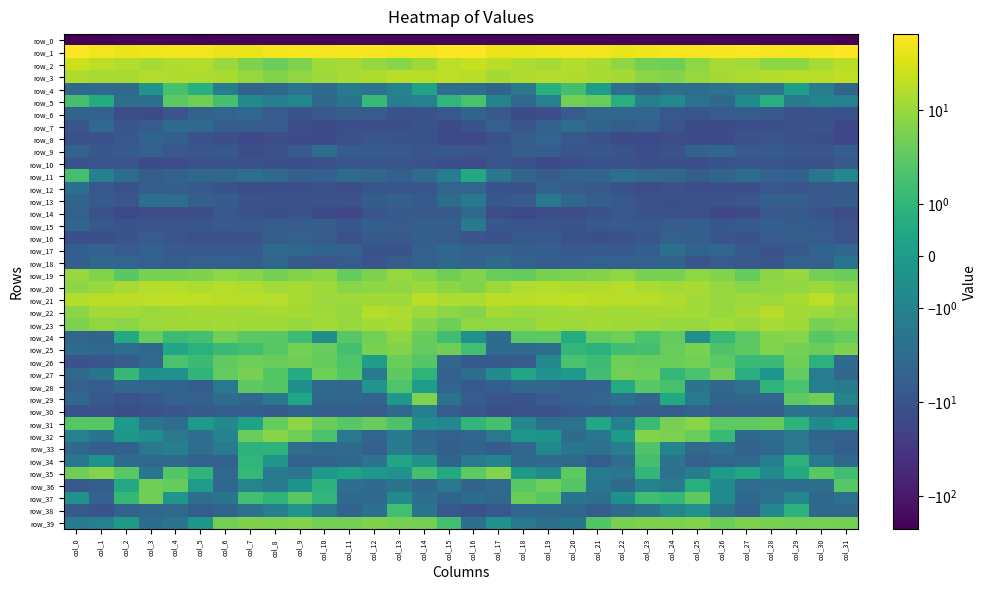

Is it true that row_32 equals -0.1 at col_3?

False